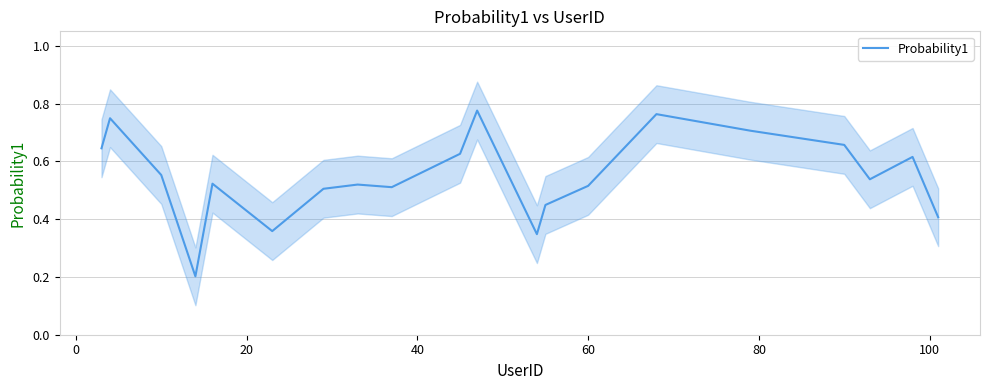

What is the difference between the second highest and second lowest values?

0.4